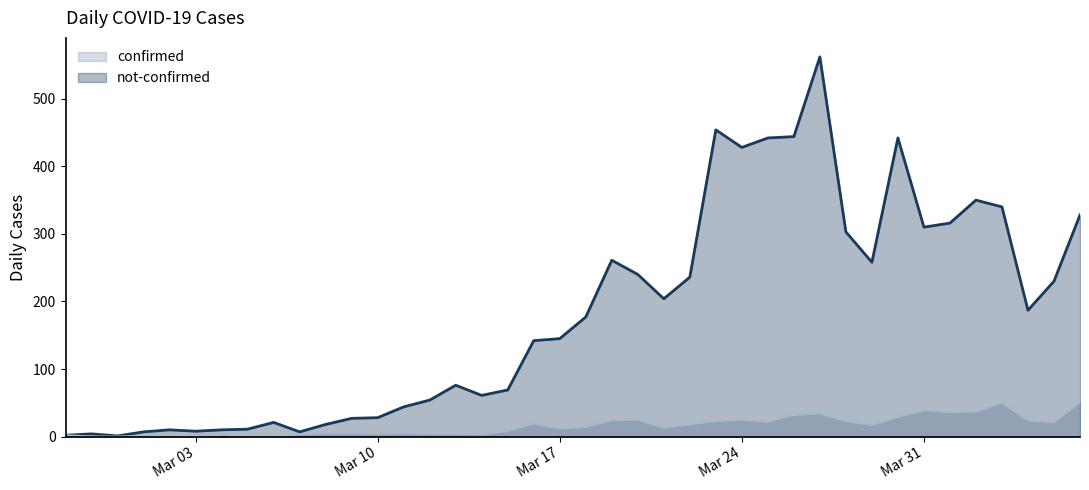

How many series are shown in this chart?

2